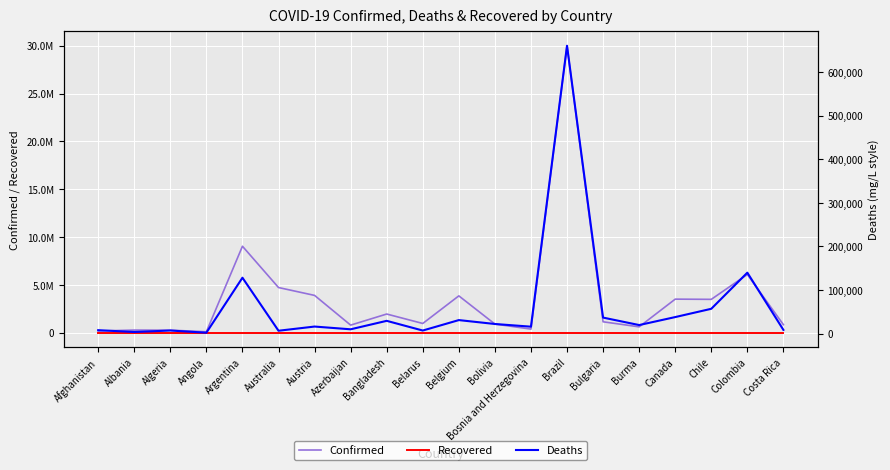

Is this an area chart (filled region under the line)?

No